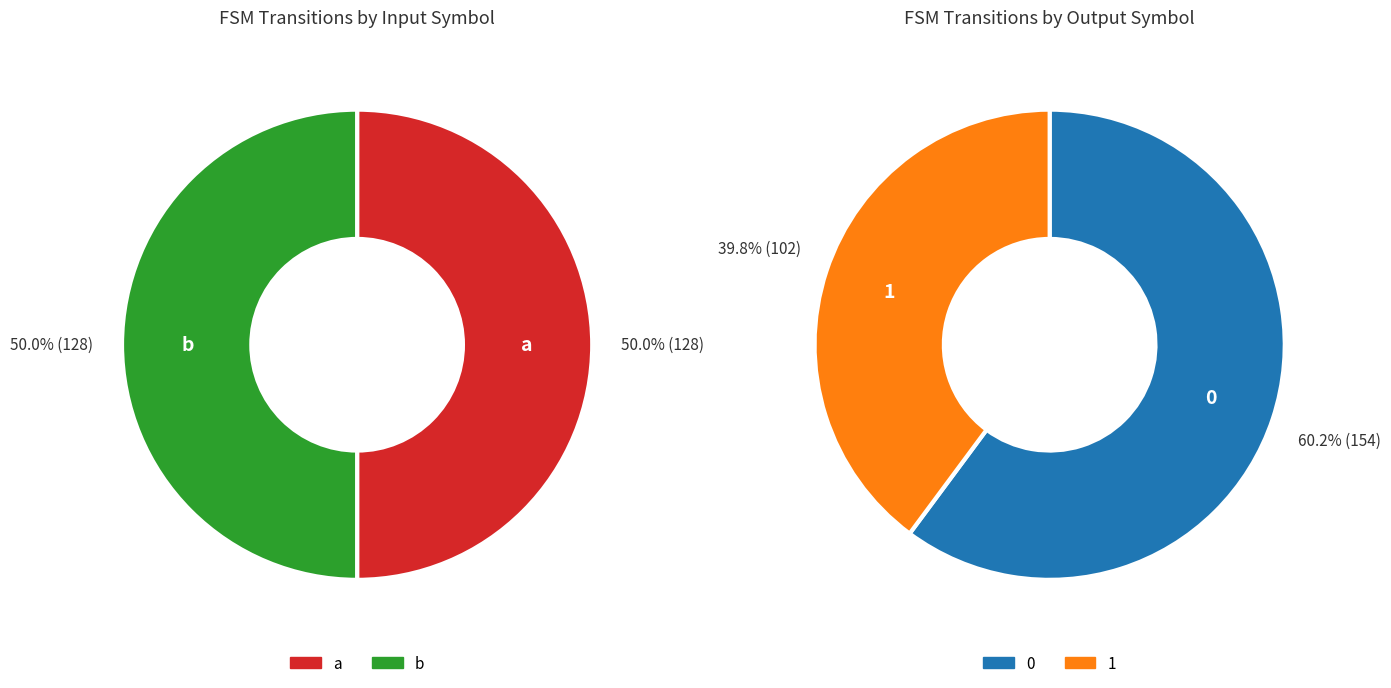

Is there a majority slice in this chart?

No